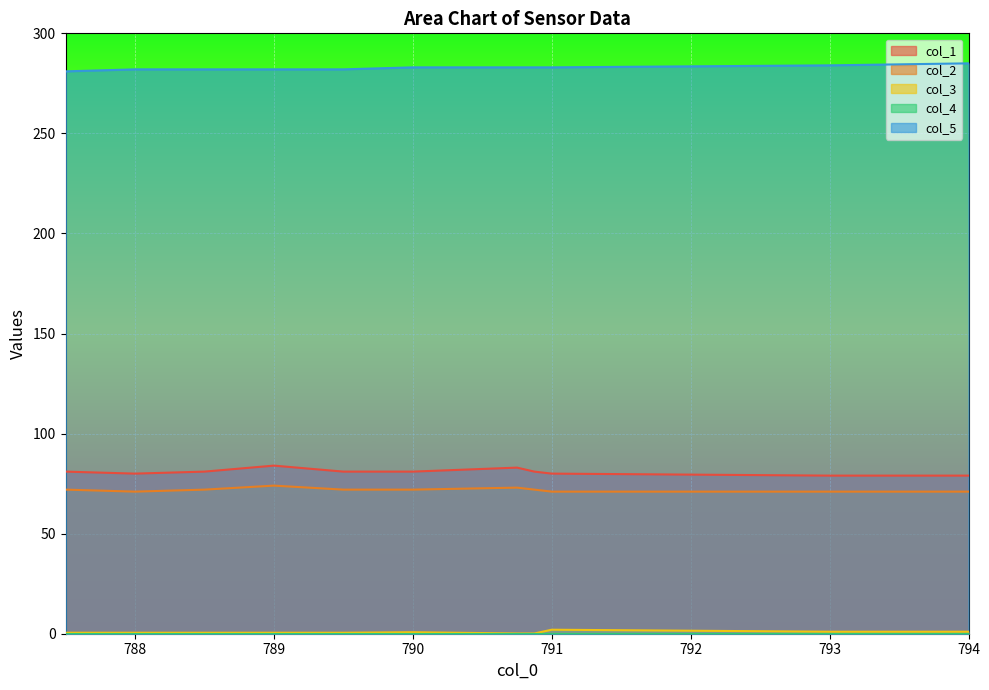

Does the chart display data point markers on the line(s)?

No